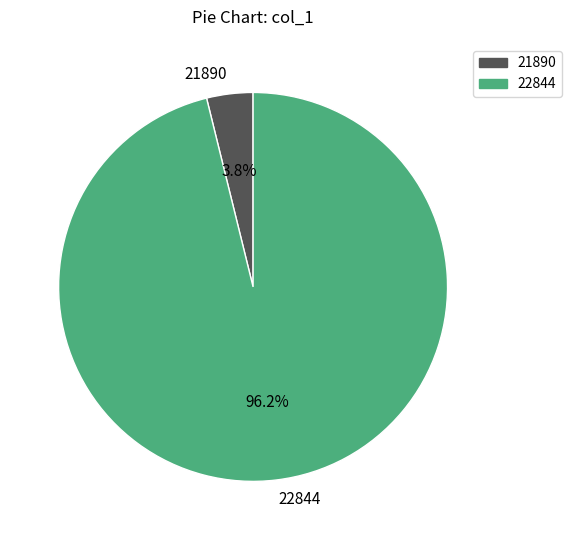

What is the largest slice in the pie chart?

22844